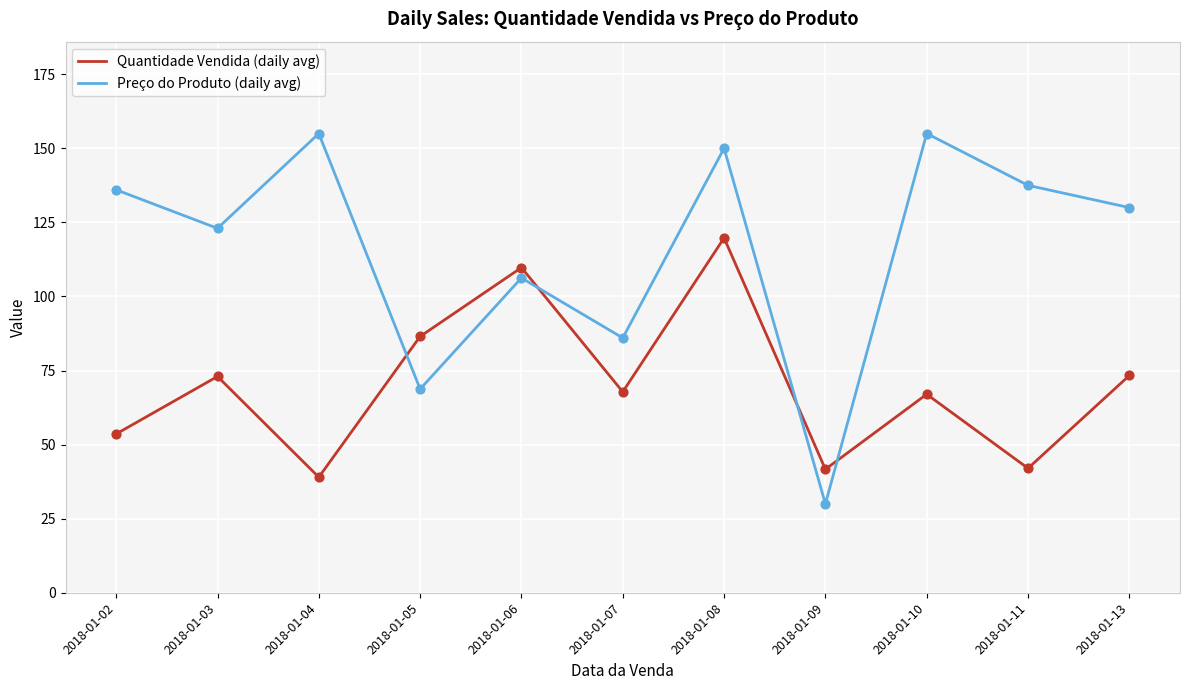

At how many categories does at least one series exceed 113?

7